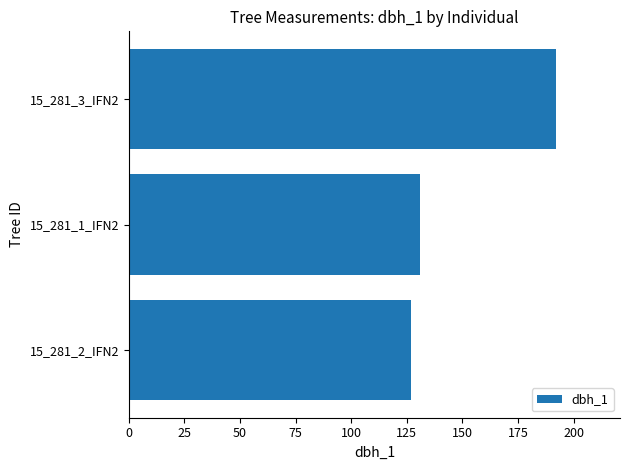

At which label is the value closest to 159?

15_281_1_IFN2